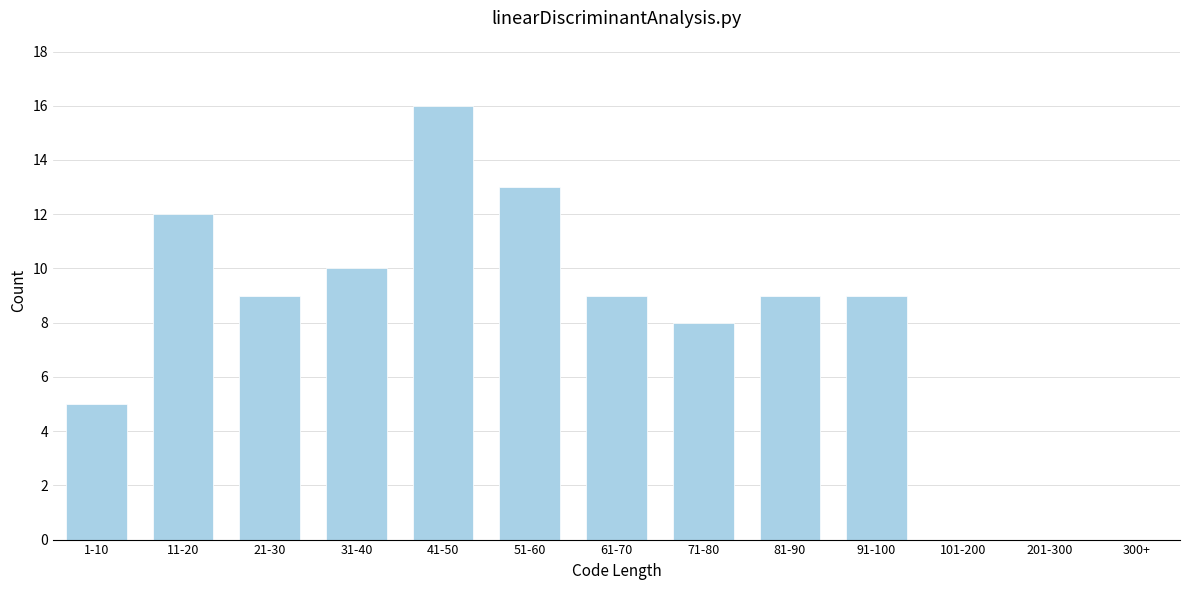

Reading left to right, list all the values displayed in this chart.

1-10=5	11-20=12	21-30=9	31-40=10	41-50=16	51-60=13	61-70=9	71-80=8	81-90=9	91-100=9